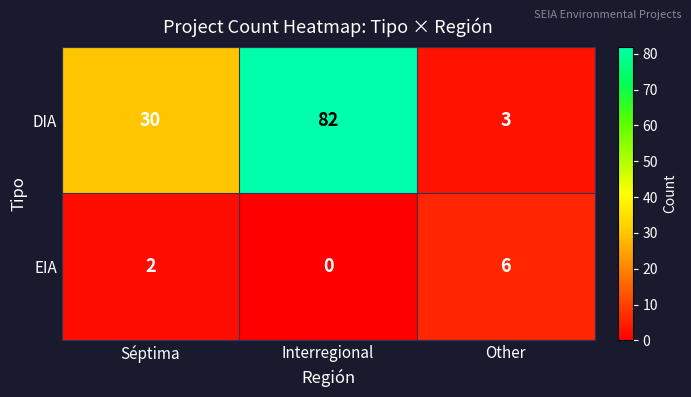

Is it true that DIA equals 47 at Interregional?

False